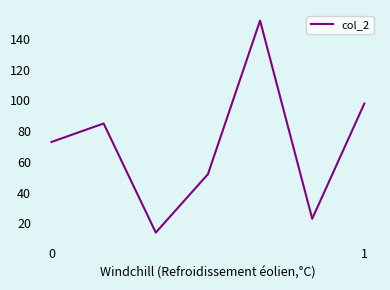

What is the greatest value displayed?

152